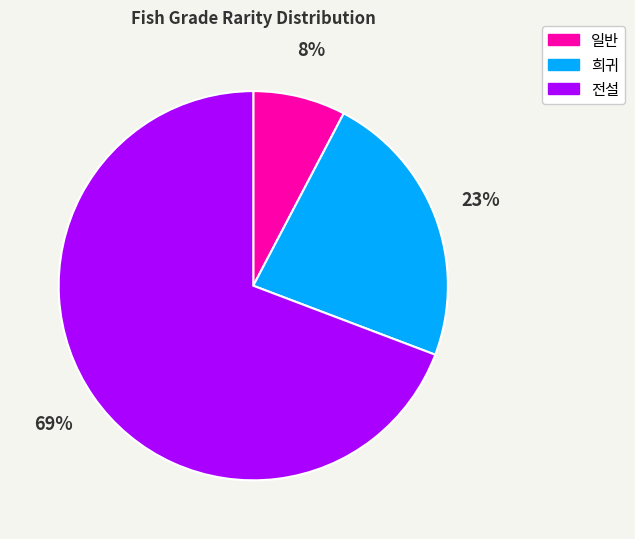

Between 전설 and 희귀, which is larger?

전설